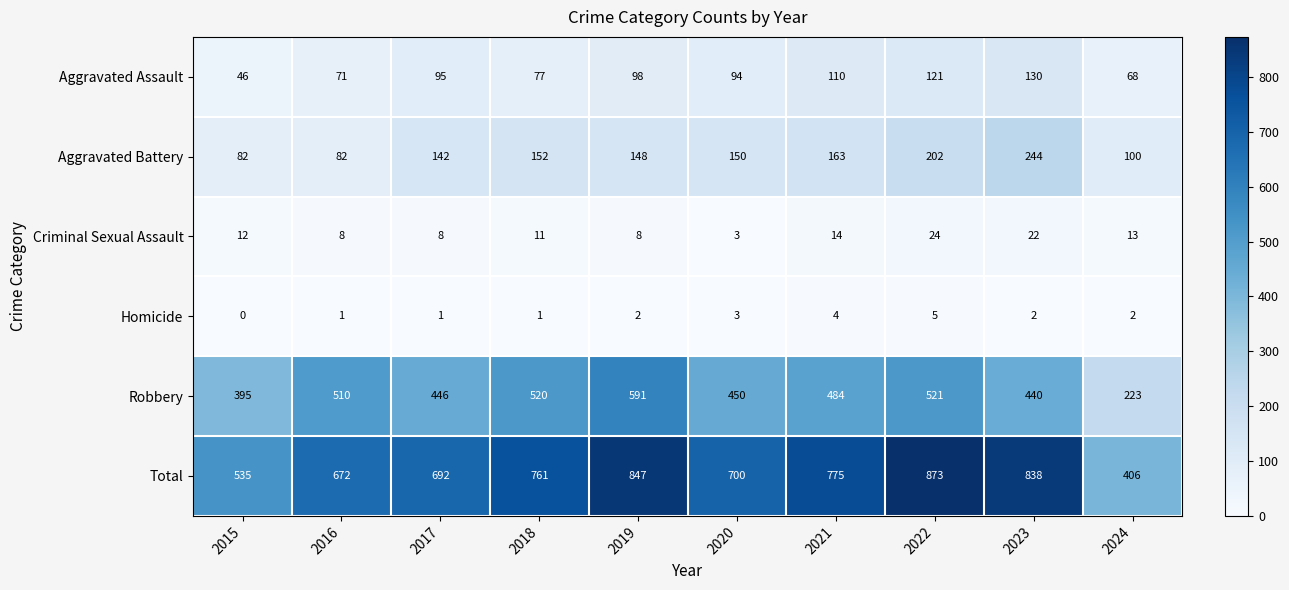

List the series in order of their peak value, highest first.

Total, Robbery, Aggravated Battery, Aggravated Assault, Criminal Sexual Assault, Homicide